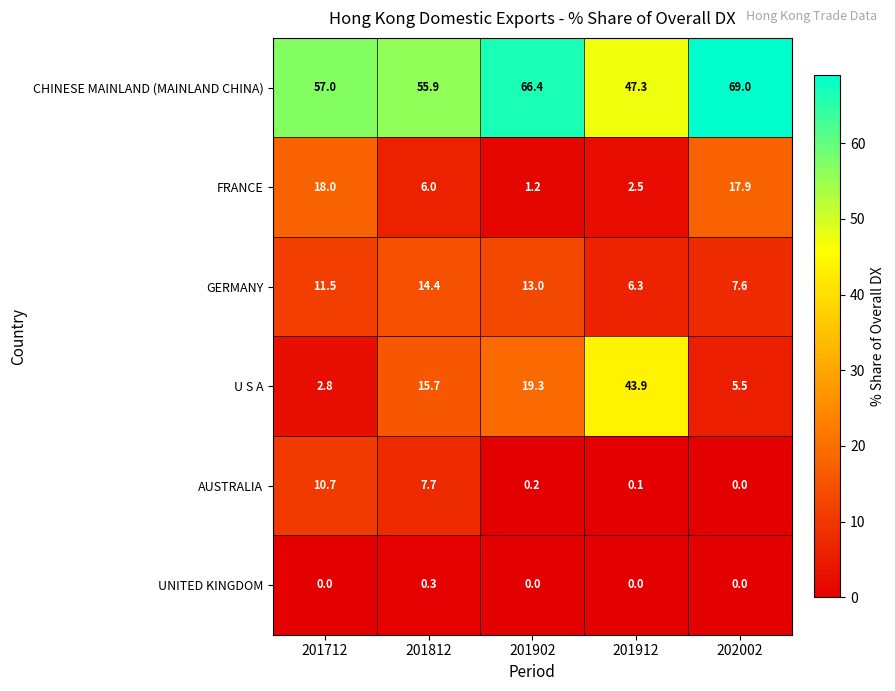

Rank the series by their maximum value, from lowest to highest.

UNITED KINGDOM, AUSTRALIA, GERMANY, FRANCE, U S A, CHINESE MAINLAND (MAINLAND CHINA)